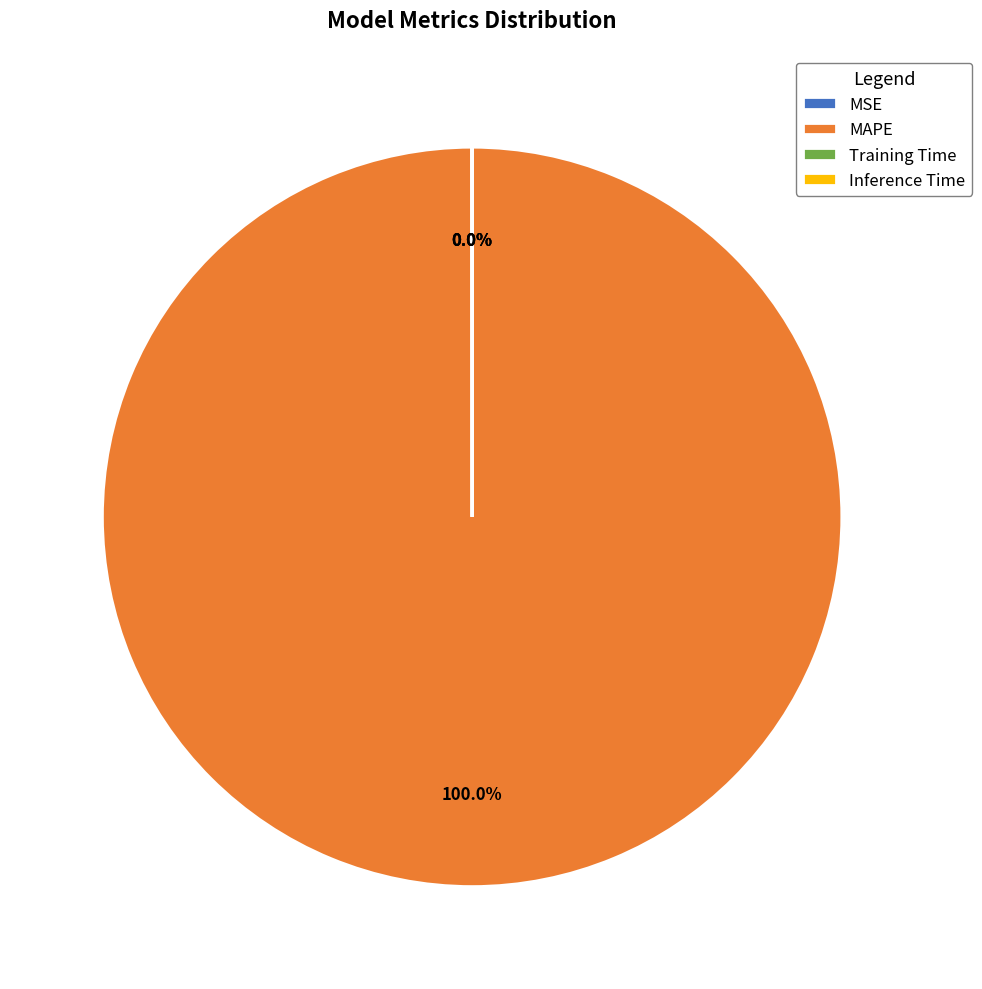

To the nearest percent, what is the average slice percentage?

25%